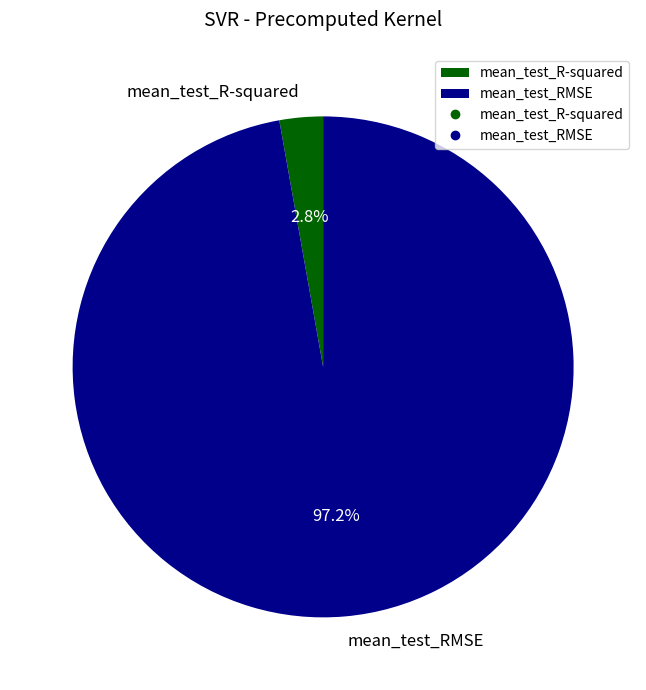

Count the number of slices in the pie.

2